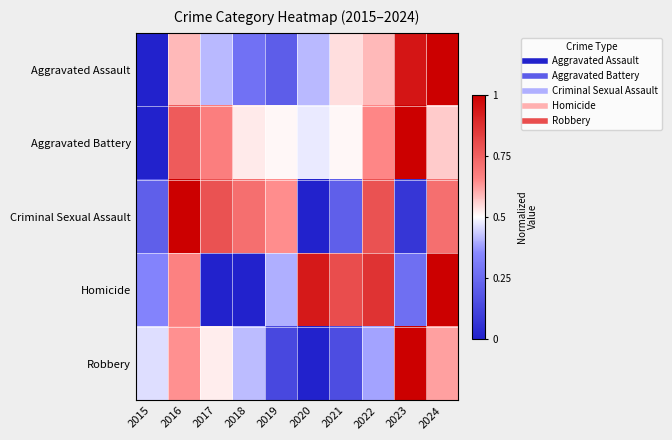

Reading left to right, transcribe all the data shown in this chart.

Aggravated Assault: 2015=0.0	2016=0.6	2017=0.4	2018=0.3	2019=0.2	2020=0.4	2021=0.5	2022=0.6	2023=0.9	2024=1.0
Aggravated Battery: 2015=0.0	2016=0.8	2017=0.7	2018=0.5	2019=0.5	2020=0.5	2021=0.5	2022=0.7	2023=1.0	2024=0.6
Criminal Sexual Assault: 2015=0.2	2016=1.0	2017=0.8	2018=0.7	2019=0.6	2020=0.0	2021=0.2	2022=0.8	2023=0.1	2024=0.7
Homicide: 2015=0.3	2016=0.7	2017=0.0	2018=0.0	2019=0.4	2020=0.9	2021=0.8	2022=0.9	2023=0.3	2024=1.0
Robbery: 2015=0.5	2016=0.6	2017=0.5	2018=0.4	2019=0.1	2020=0.0	2021=0.2	2022=0.4	2023=1.0	2024=0.6